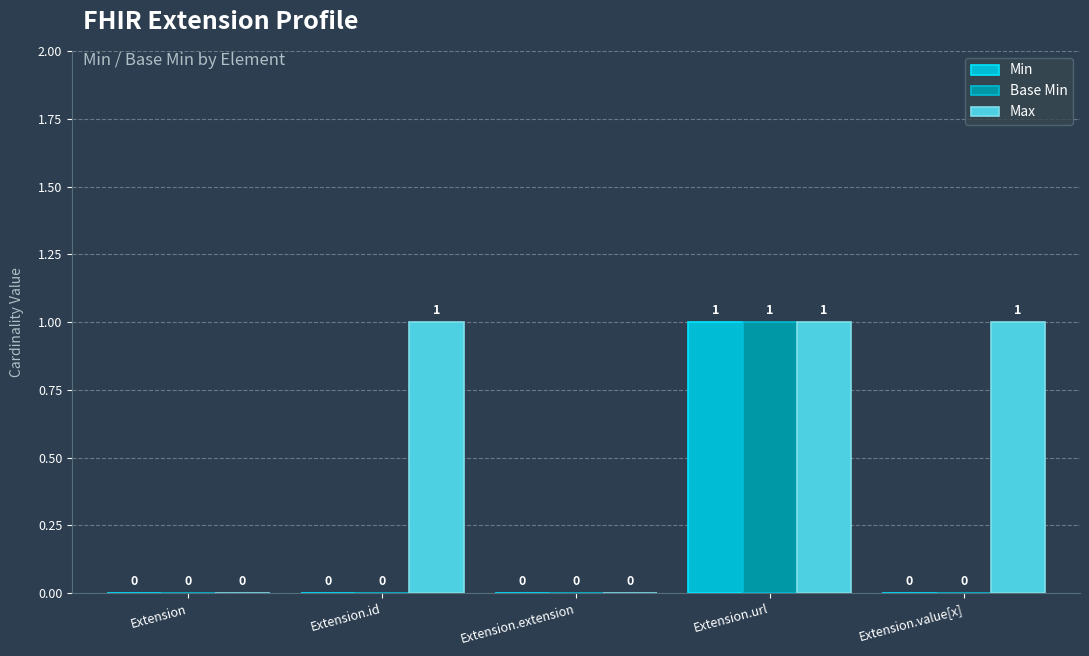

What is the greatest value displayed?

1